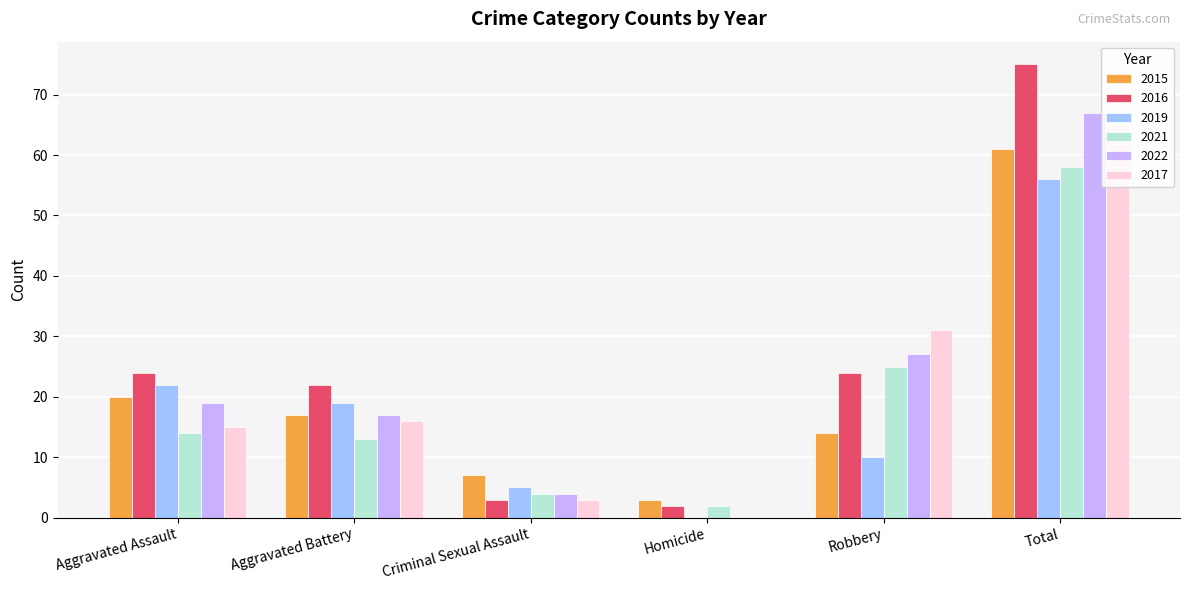

What is the total value across all series at Robbery?

131